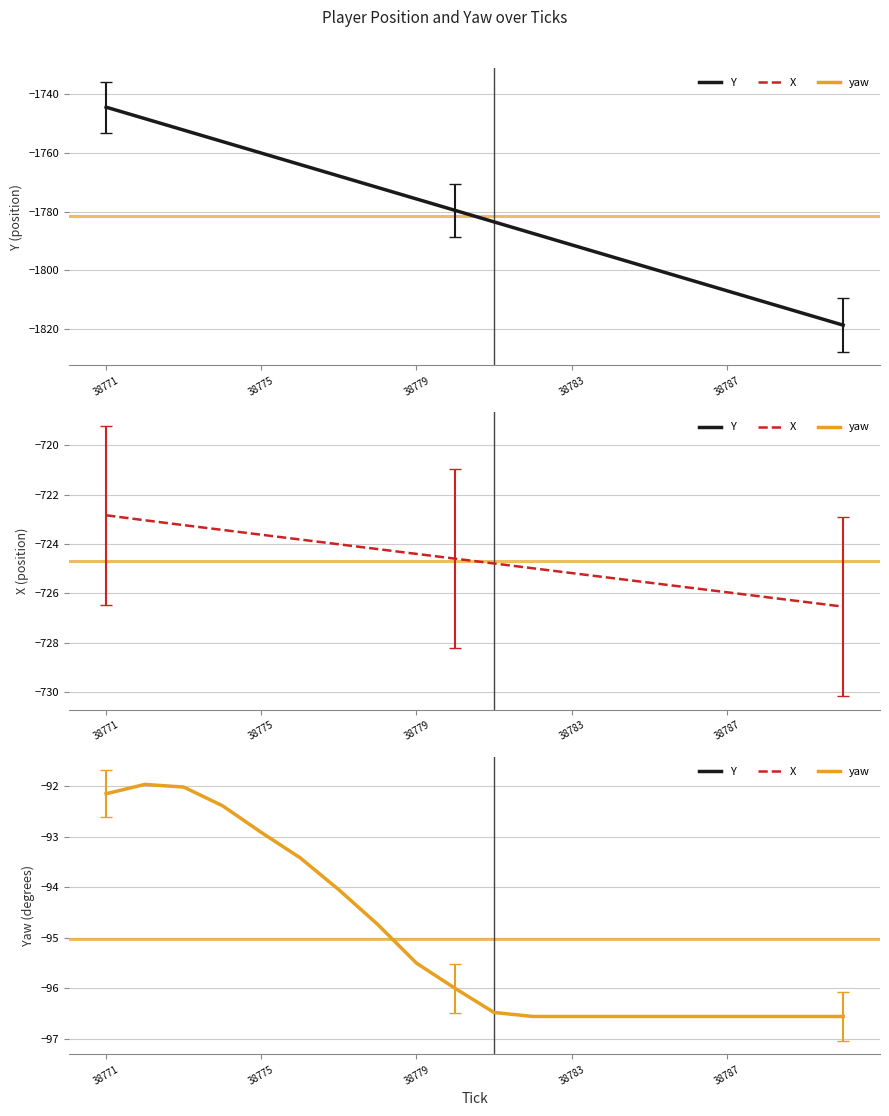

Is it true that Y equals -1148.1 at 38781?

False